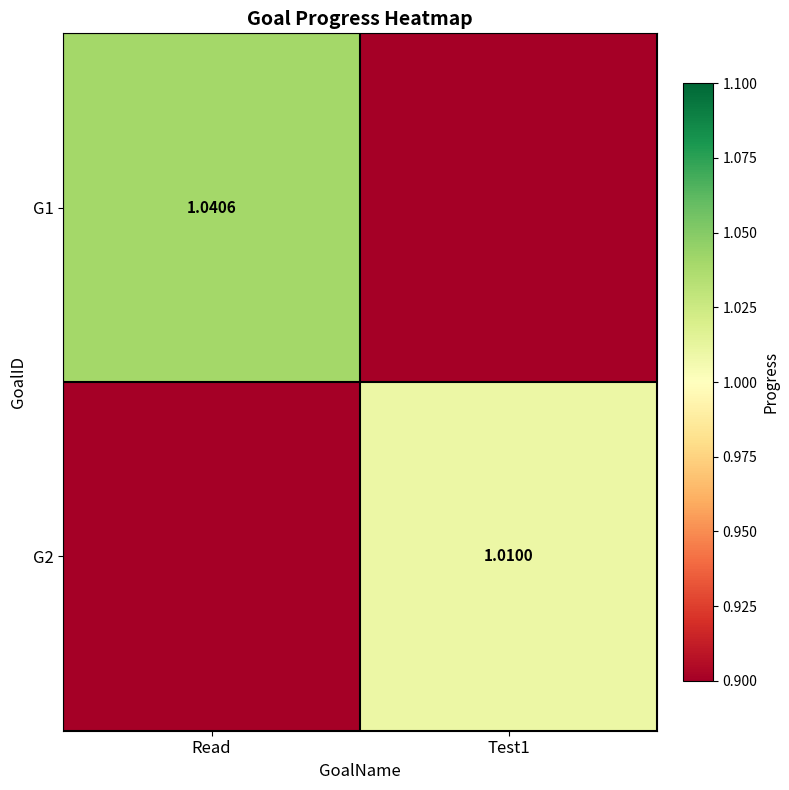

True or false: G1 has a value of -0.5 at Test1.

False